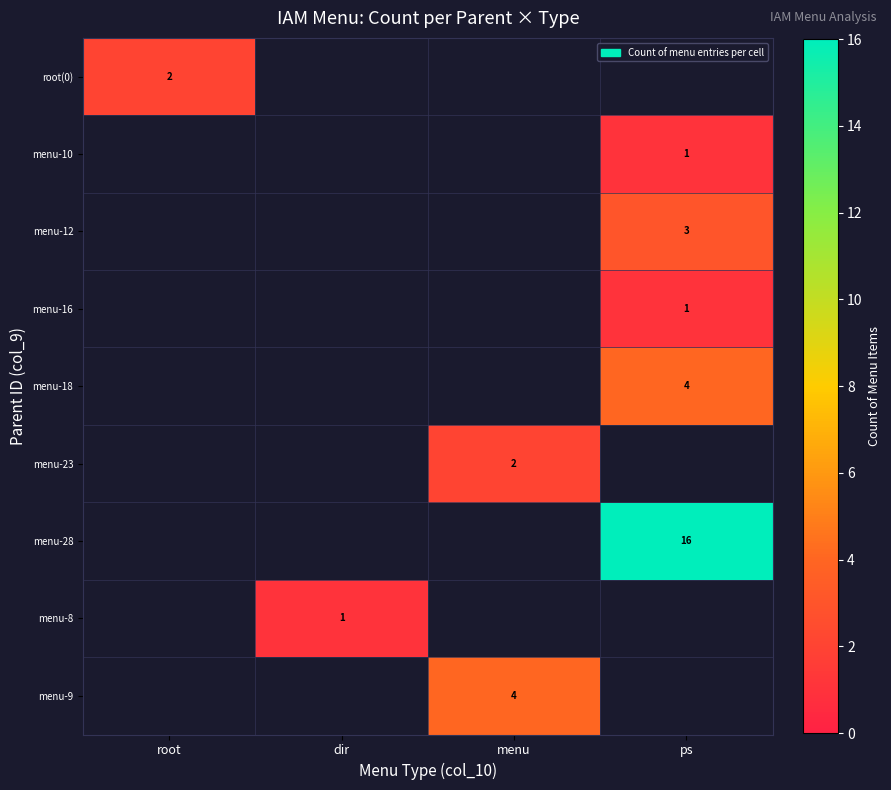

Between menu and root, which is larger?

root